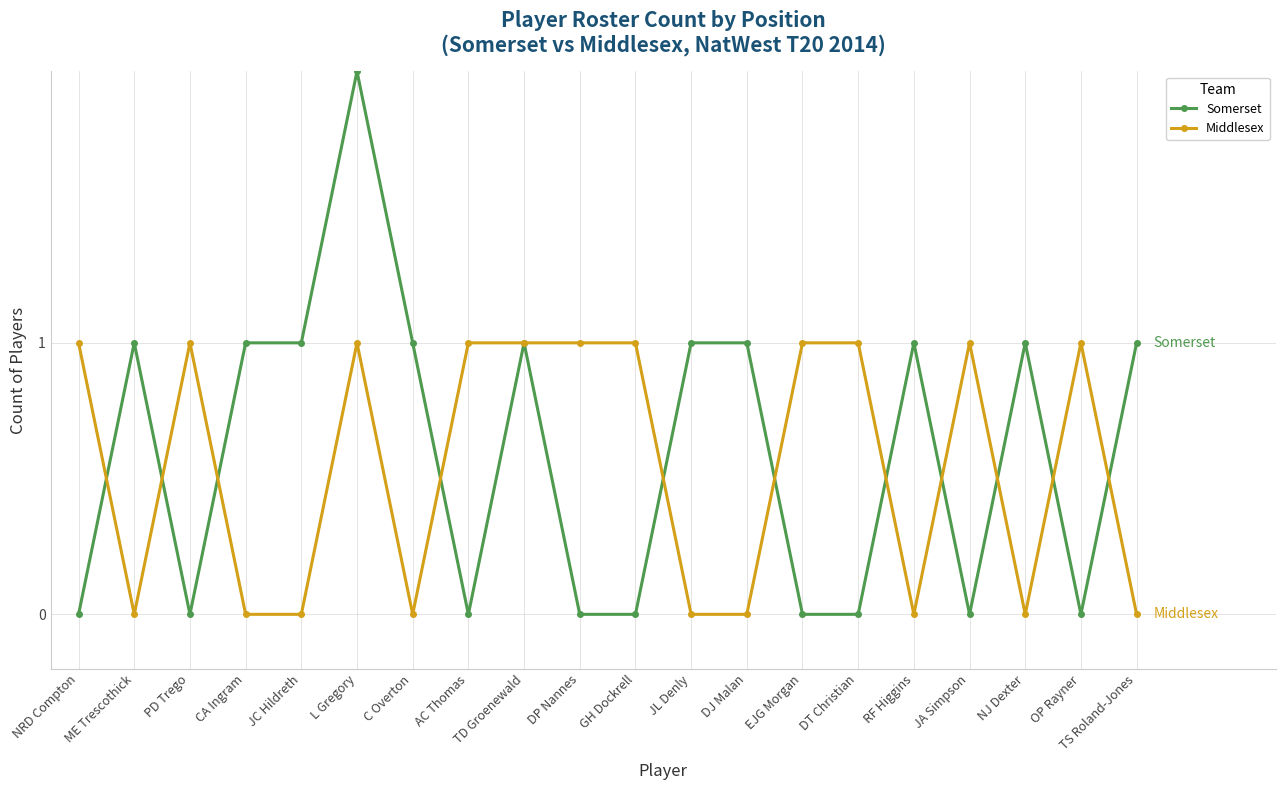

What is the value of the Somerset point at the 20th from the left?

1